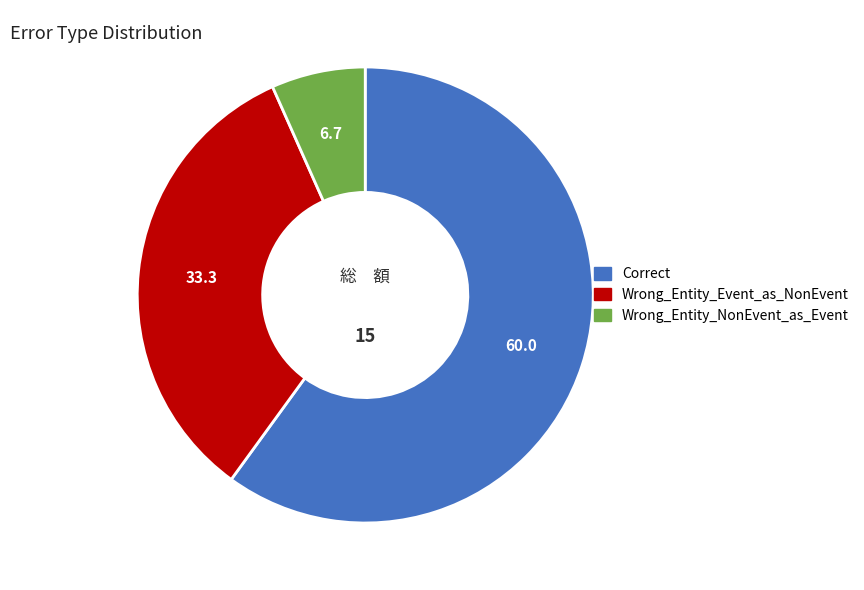

Combined, do Wrong_Entity_NonEvent_as_Event and Wrong_Entity_Event_as_NonEvent account for over 50%?

No